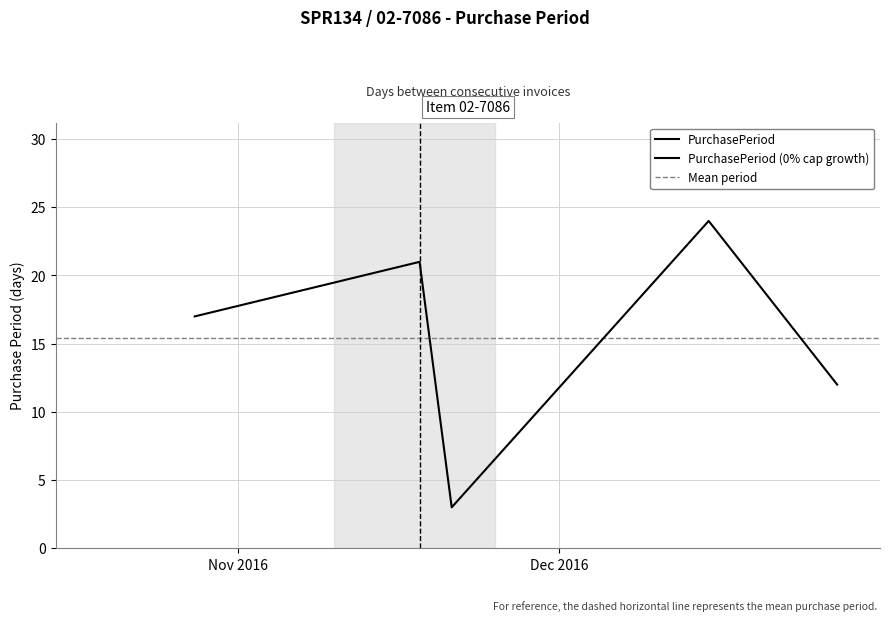

Reading left to right, list all the values displayed in this chart.

2016-10-28=17	2016-11-18=21	2016-11-21=3	2016-12-15=24	2016-12-27=12